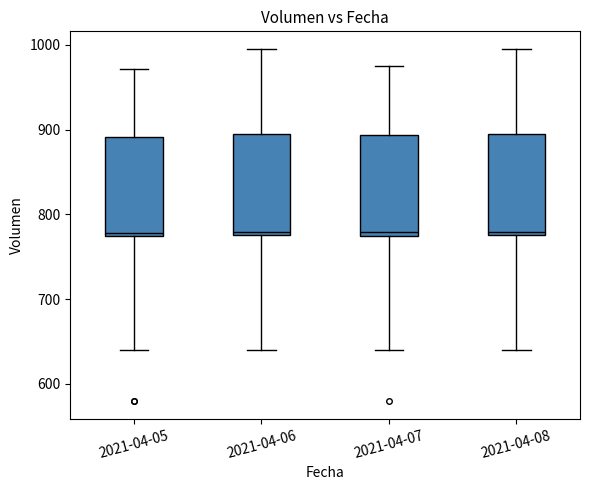

Reading left to right, read every box against the y-axis: the position of its median line, the range the box covers, and the ends of its whiskers. The values are not printed on the chart, so give them approximately, as read against the axis.

2021-04-05: median 780, box 770 to 890, whiskers 640 to 970
2021-04-06: median 780 (just above the box's lower edge), box 780 to 890, whiskers 640 to 1000
2021-04-07: median 780, box 770 to 890, whiskers 640 to 970
2021-04-08: median 780 (just above the box's lower edge), box 780 to 890, whiskers 640 to 1000